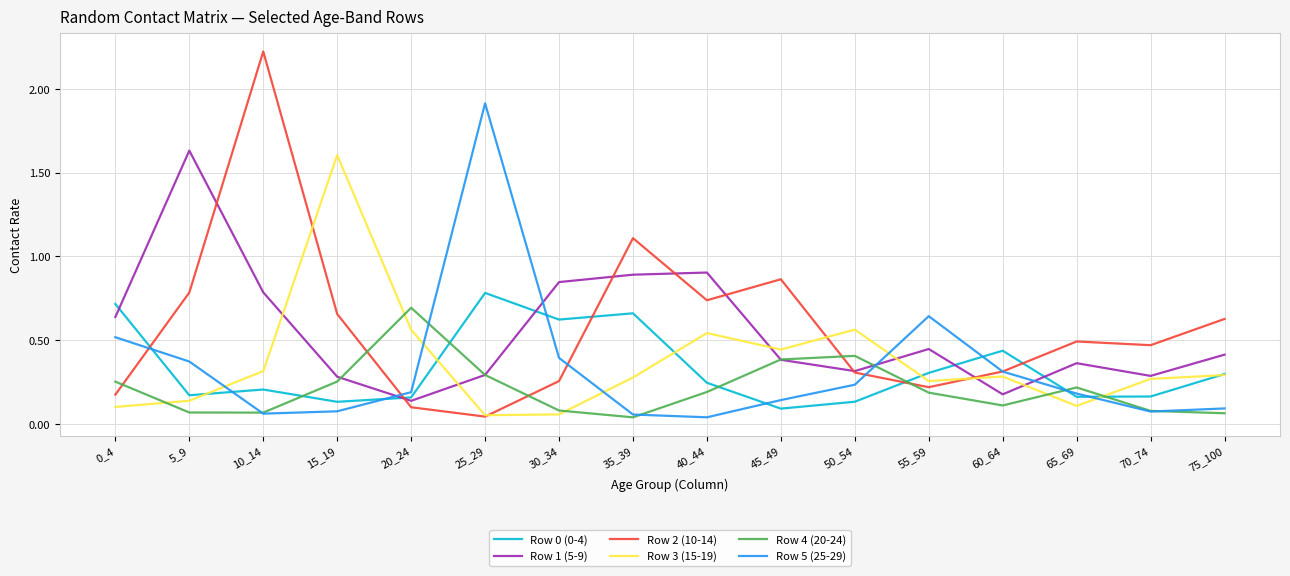

How many lines are shown in the chart?

6